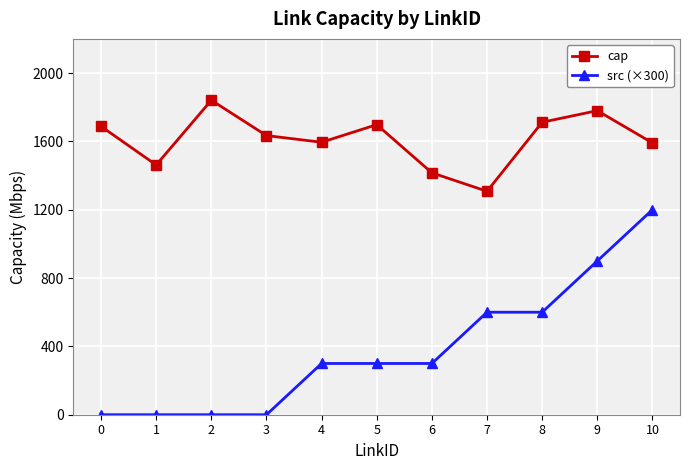

True or false: cap and src (×300) intersect in this chart.

False